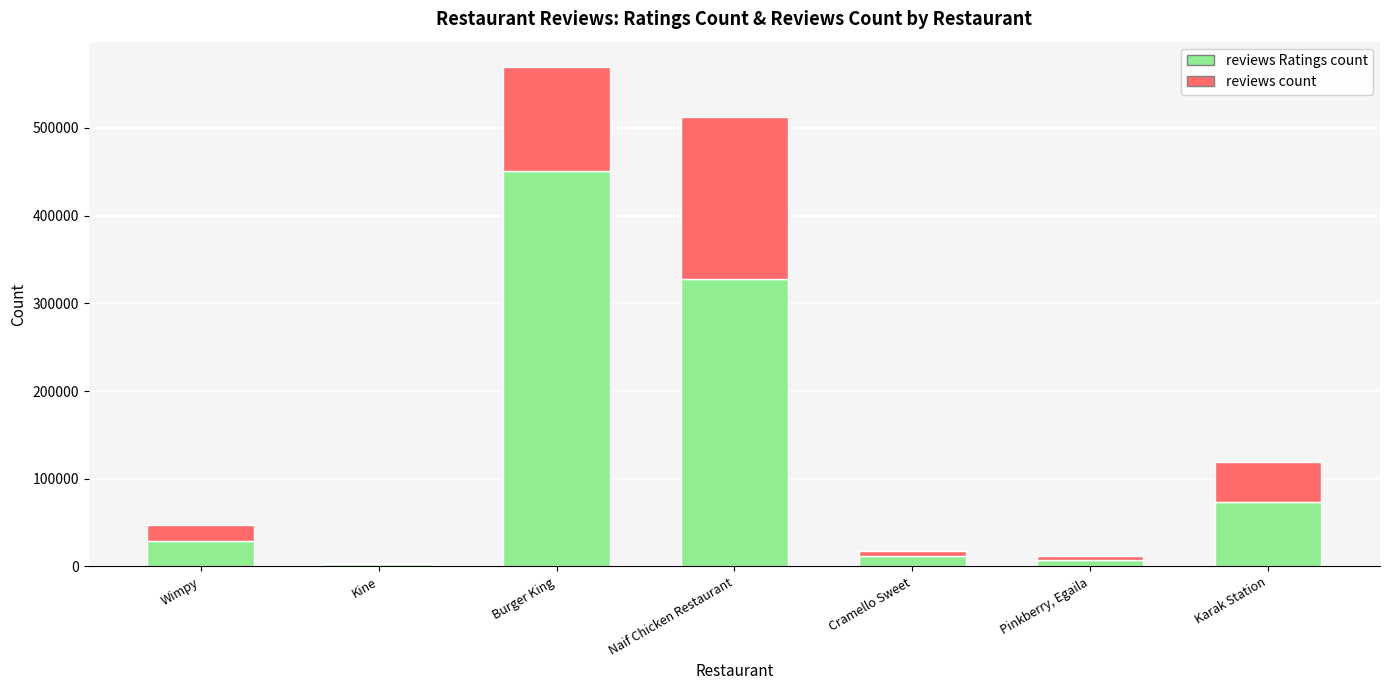

Which category has the highest value in the reviews Ratings count series?

Burger King